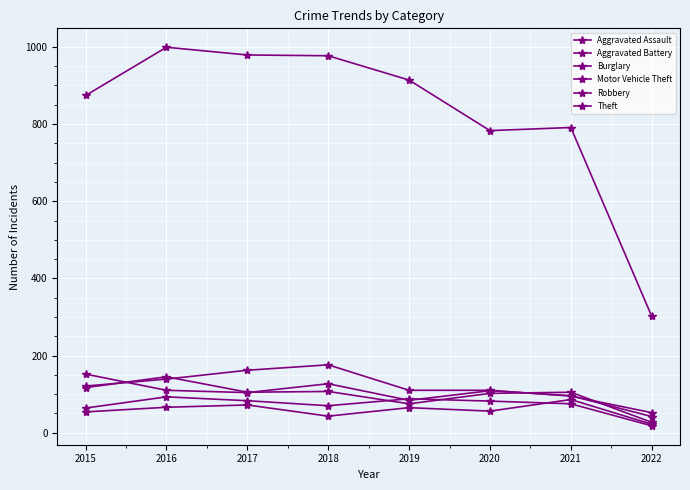

How many series are shown in this chart?

6